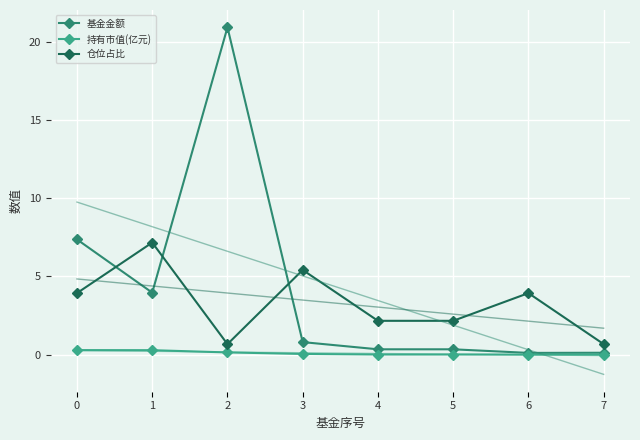

Reading left to right, list all the values displayed in this chart.

基金金额: 0=7.4	1=4.0	2=20.9	3=0.8	4=0.3	5=0.3	6=0.1	7=0.1
持有市值(亿元): 0=0.3	1=0.3	2=0.1	3=0.0	4=0.0	5=0.0	6=0.0	7=0.0
仓位占比: 0=3.9	1=7.2	2=0.7	3=5.4	4=2.2	5=2.2	6=3.9	7=0.7